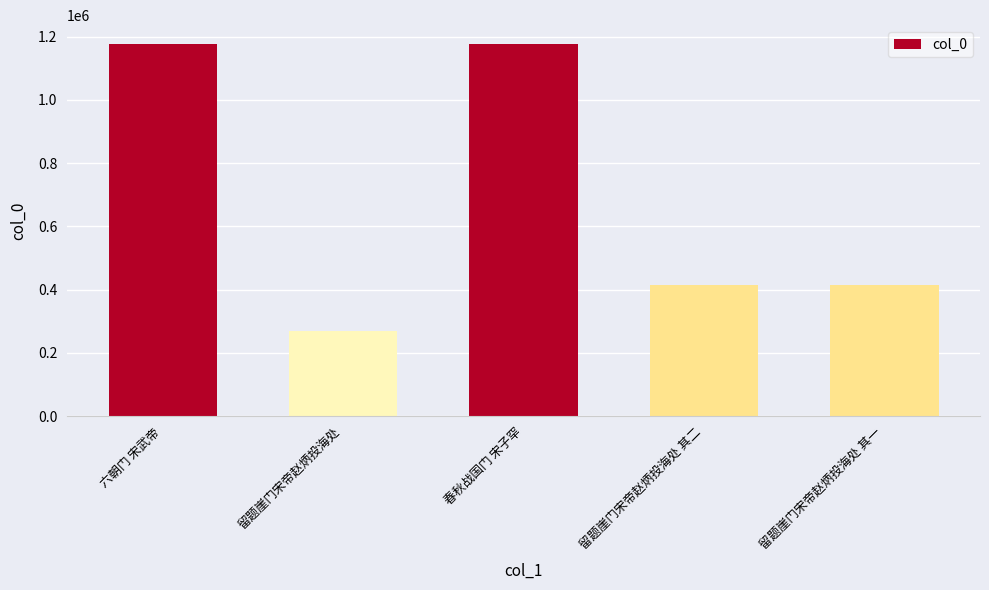

What is the change in value from 六朝门 宋武帝 to 留题崖门宋帝赵炳投海处 其一?

-763723